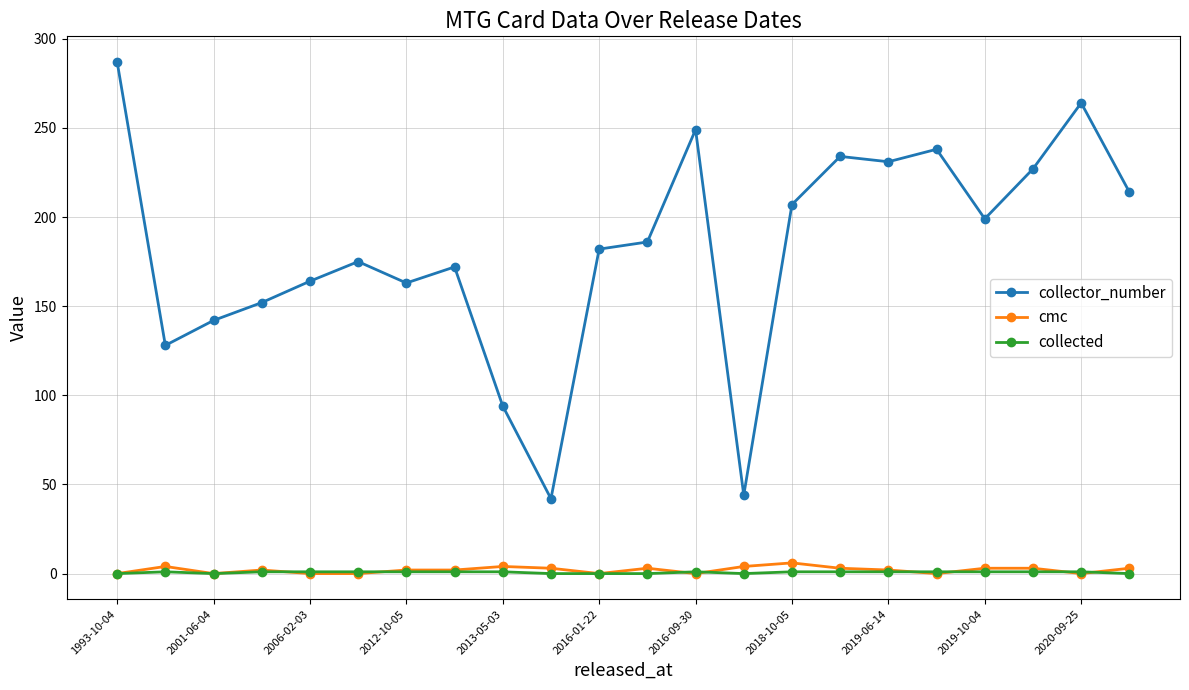

Which series has the largest total across all categories?

collector_number